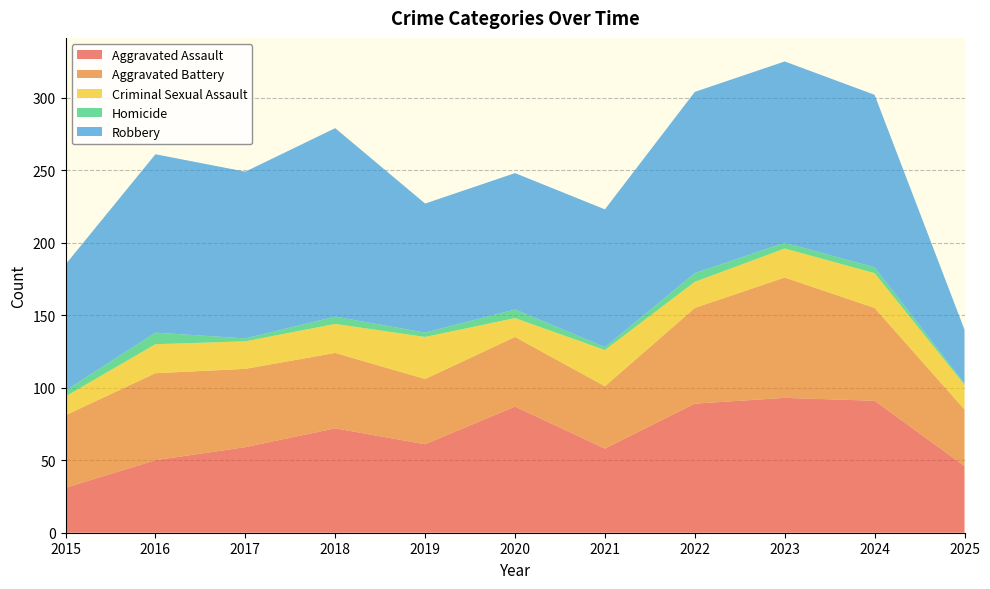

Reading left to right, what are all the values shown in this chart?

Aggravated Assault: 31	50	59	72	61	87	58	89	93	91	46
Aggravated Battery: 50	60	54	52	45	48	43	66	83	64	39
Criminal Sexual Assault: 13	20	19	20	29	13	25	18	20	24	17
Homicide: 4	8	2	5	3	6	2	6	4	4	1
Robbery: 87	123	115	130	89	94	95	125	125	119	37